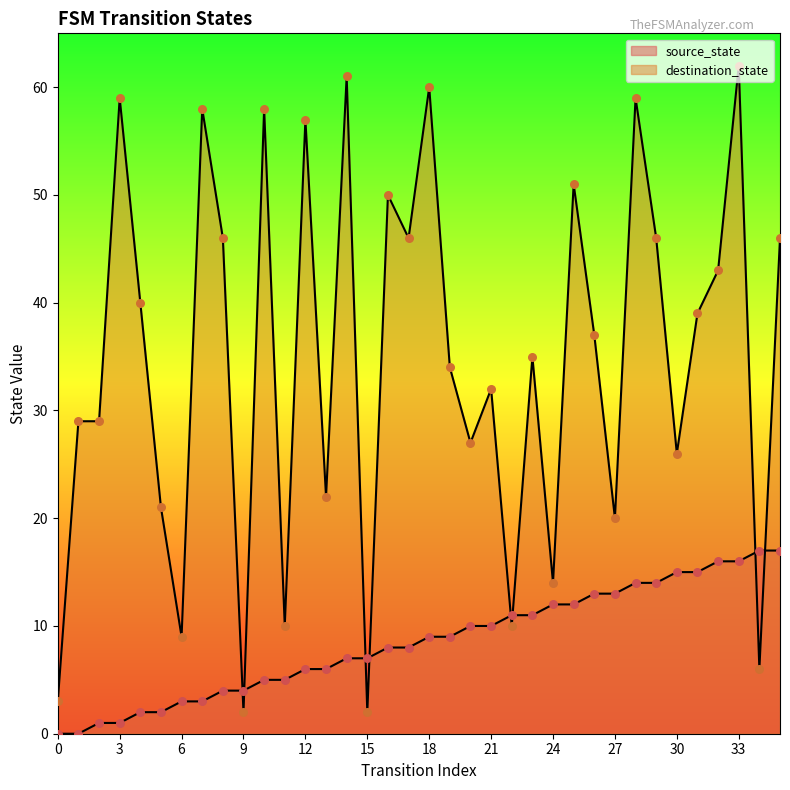

Which series contains the highest Y value?

destination_state